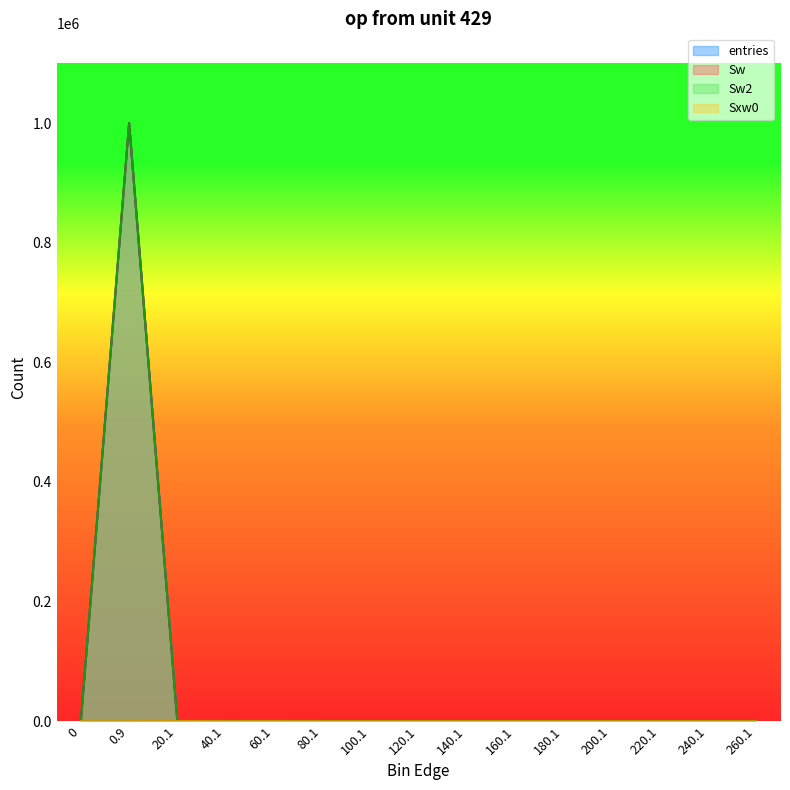

The value of entries at 0.9 is 999943. True or false?

True